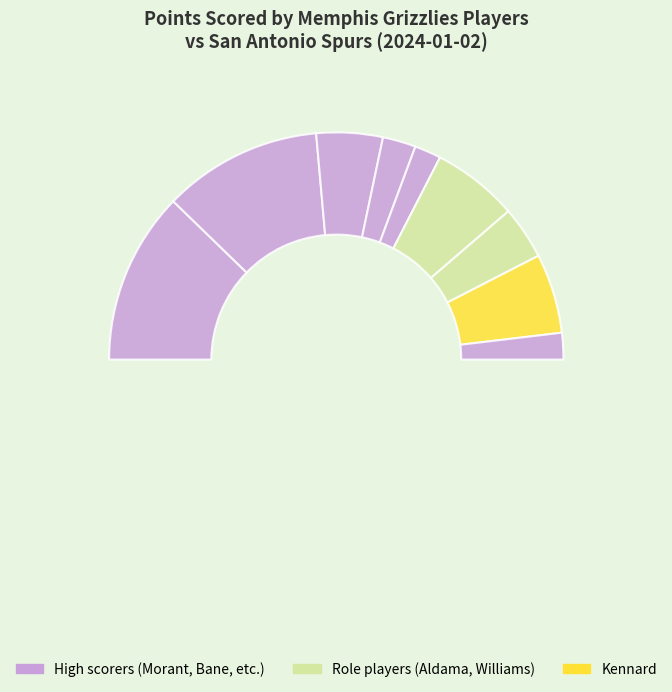

To the nearest percent, what percentage of the pie is Ja Morant?

25%